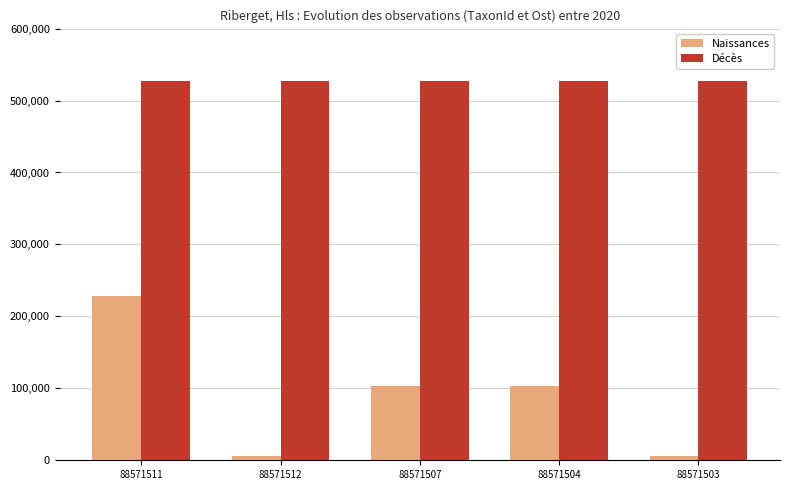

Between 88571511 and 88571507, which series saw the biggest shift?

Naissances